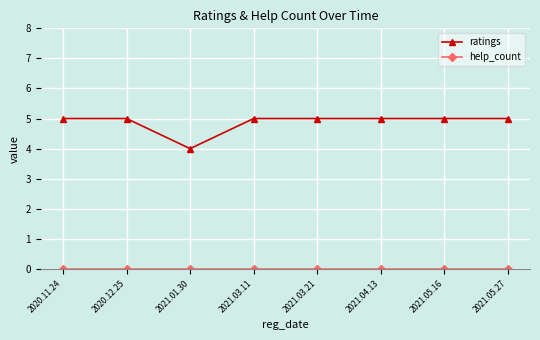

Is this an area chart (filled region under the line)?

No